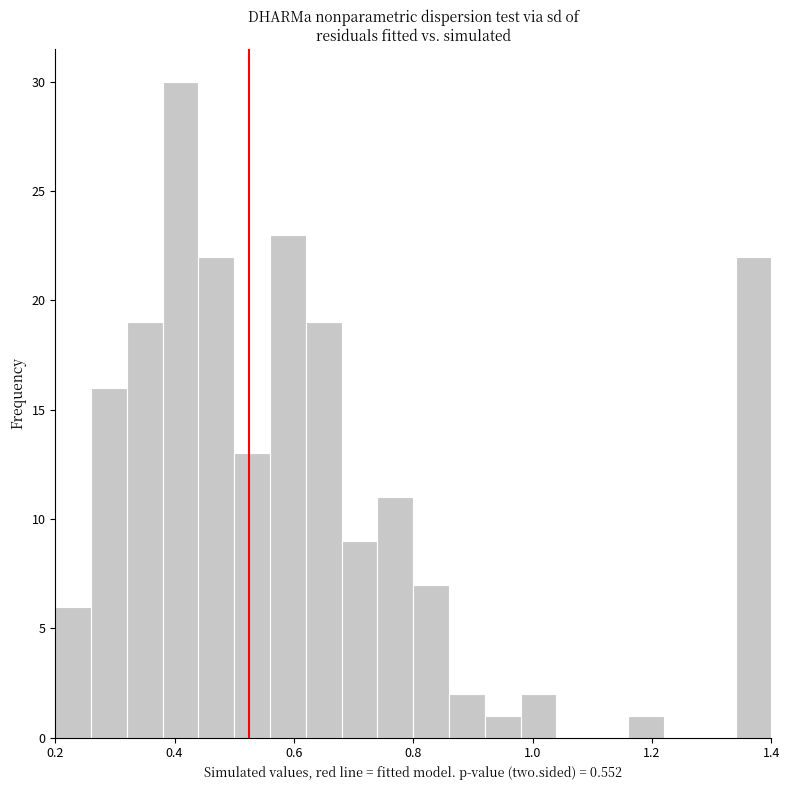

Around what value on the x-axis is the tallest bar? Give the approximate position of its centre, as read against the axis.

0.42